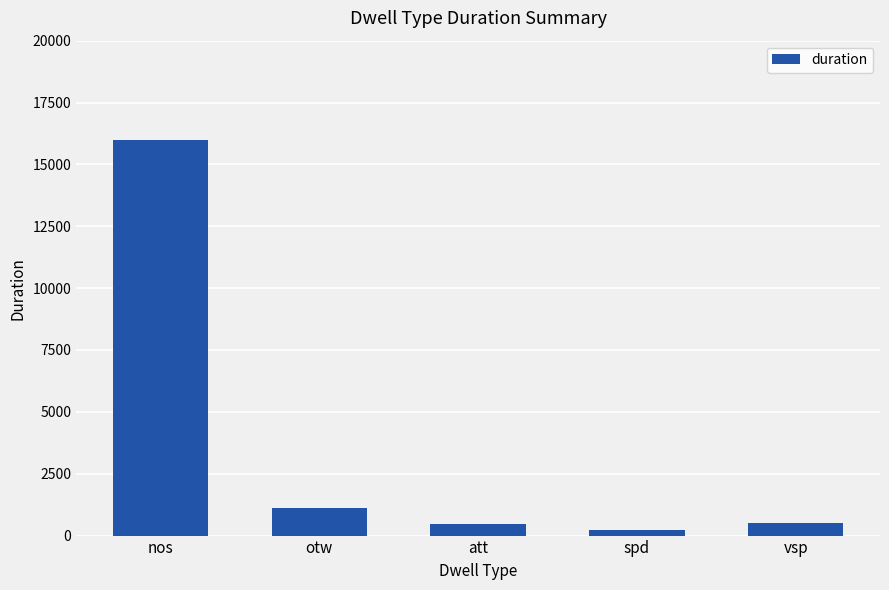

Which label corresponds to the largest value in the chart?

nos